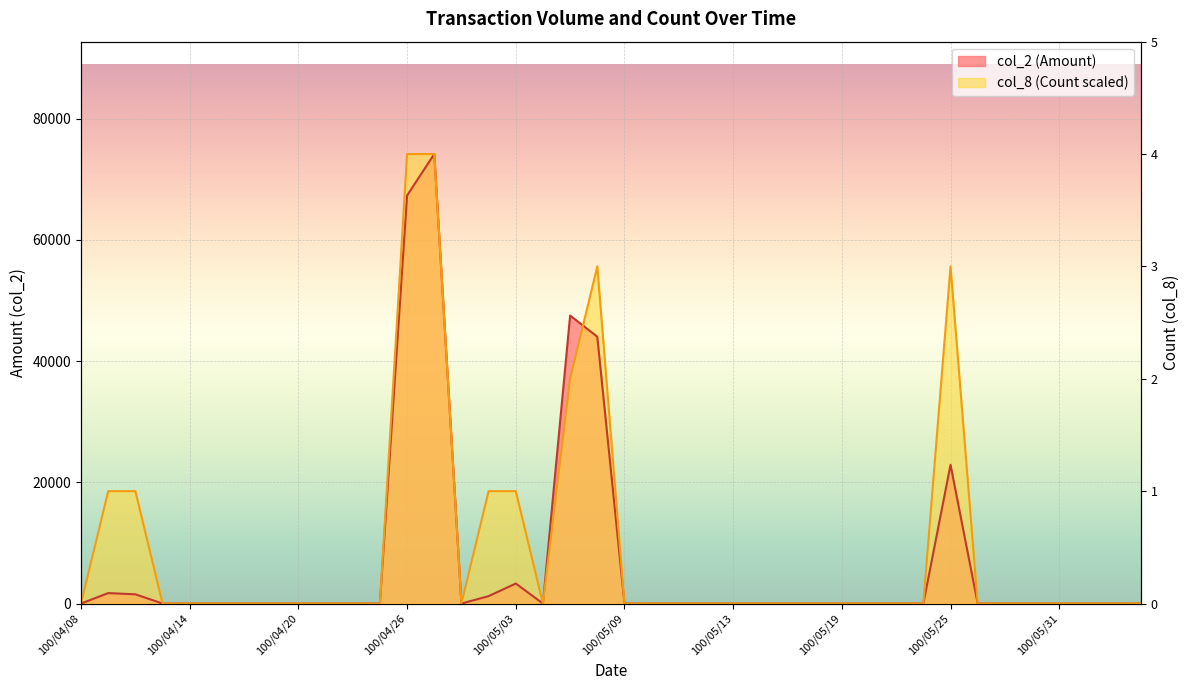

Which series has the widest spread of values?

col_2 (Amount)